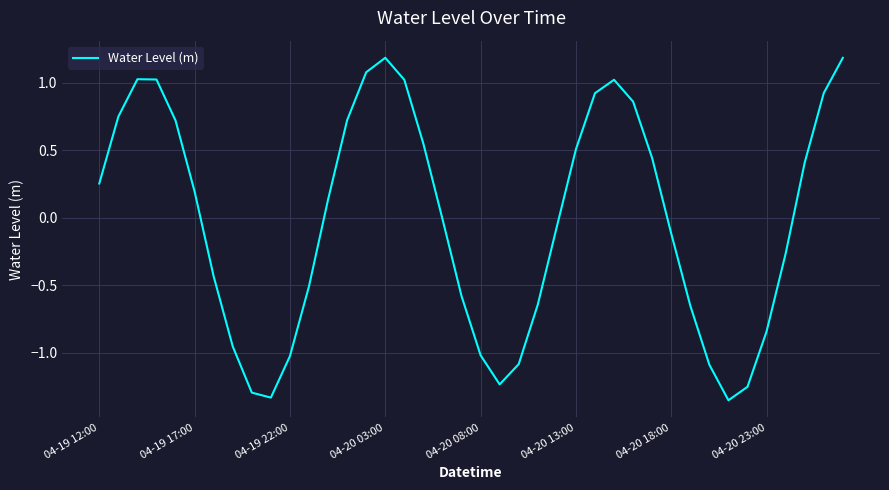

What is the difference between the maximum and minimum values?

2.5